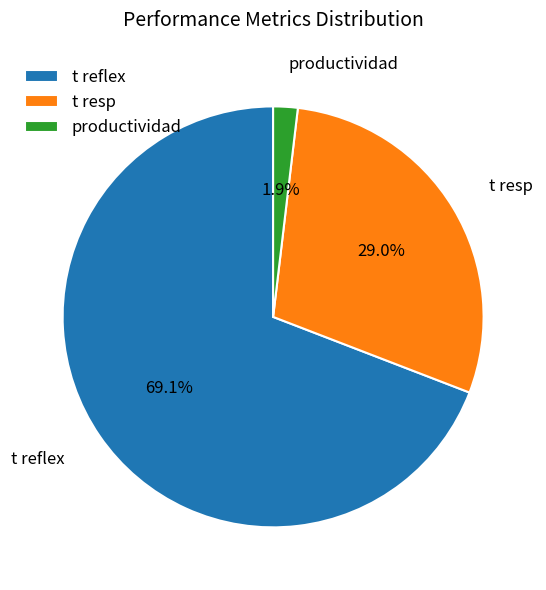

The t reflex slice represents 69% of the pie. True or false?

True